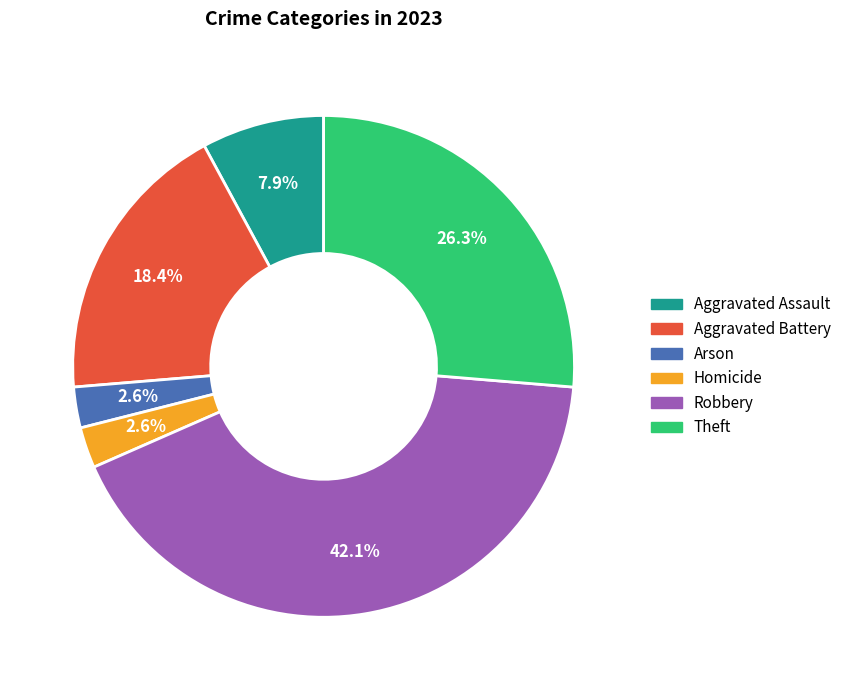

Is there any slice that represents more than half of the pie?

No